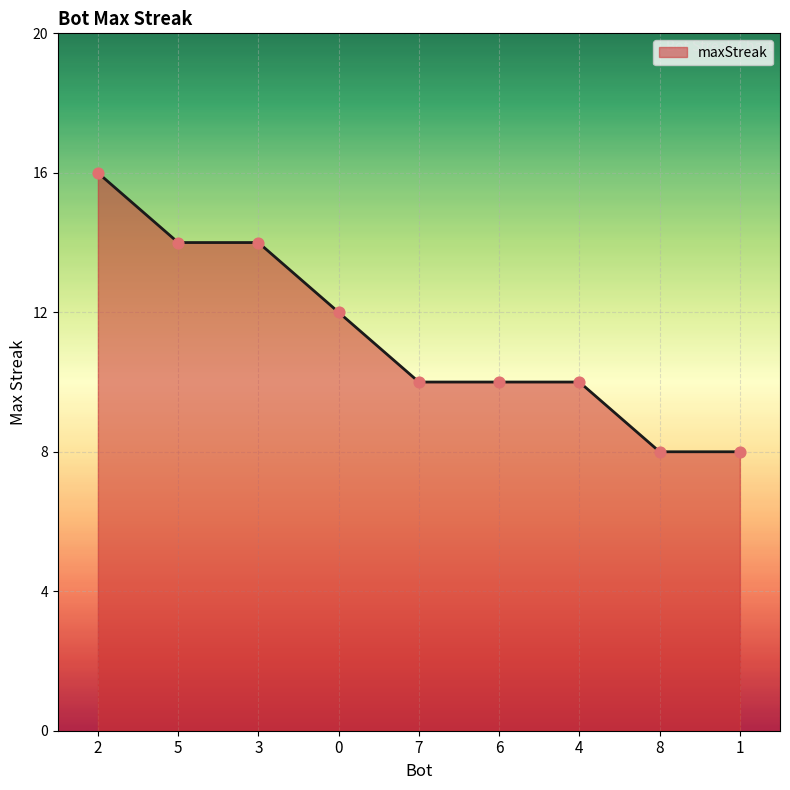

What is the change in value from 3 to 0?

-2